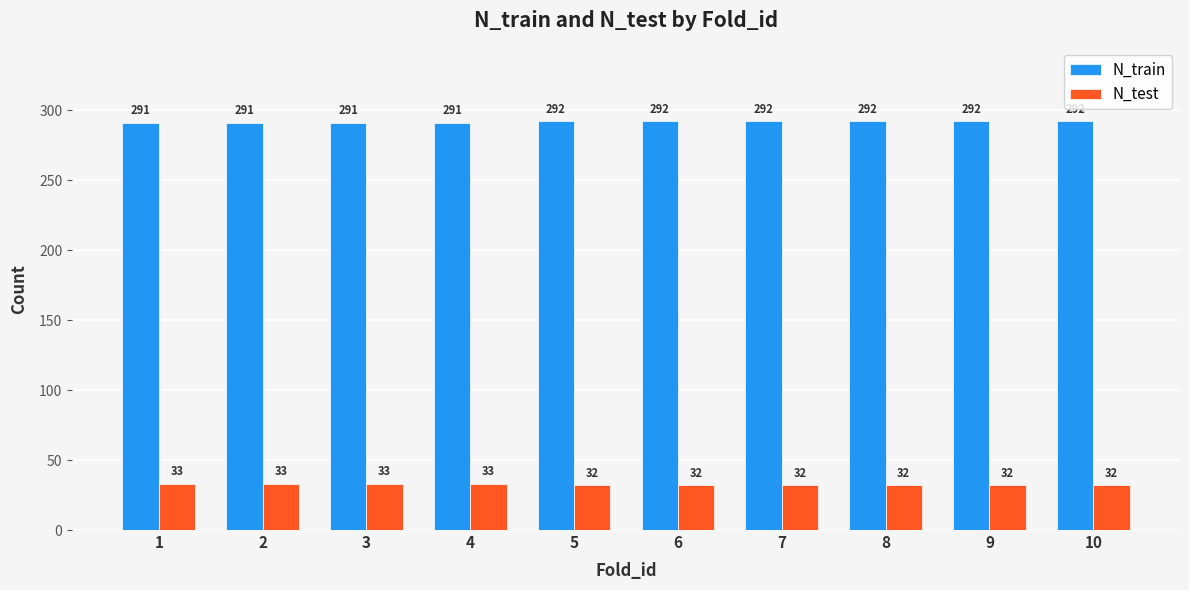

What is the difference between the highest and lowest values at 10?

260